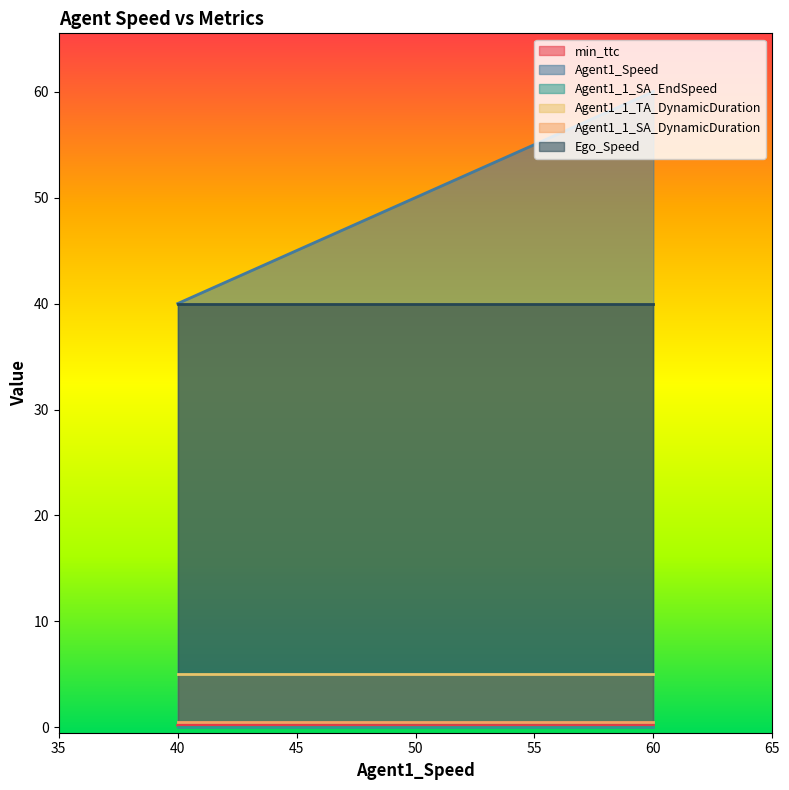

Which series has the widest spread of values?

Agent1_Speed